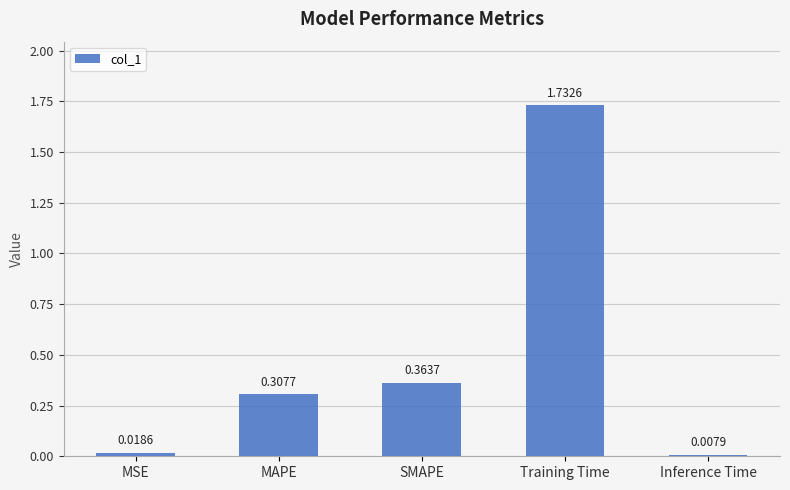

What is the label of the 2nd bar from the right?

Training Time